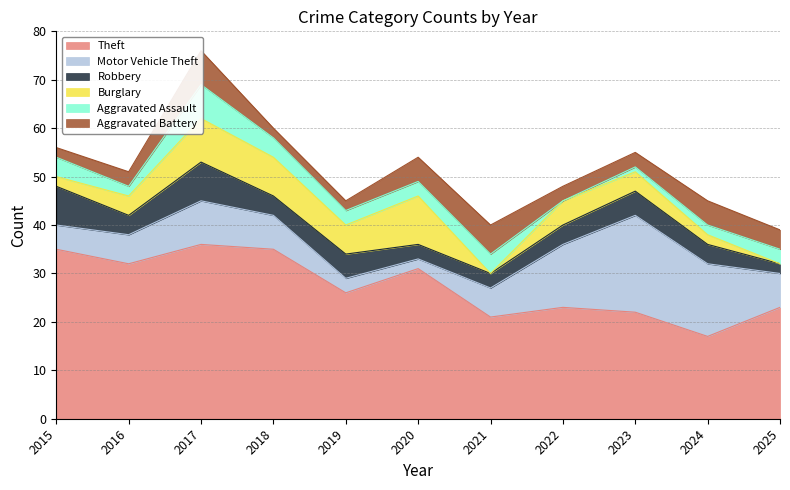

Where is the first local maximum for Aggravated Battery?

2017